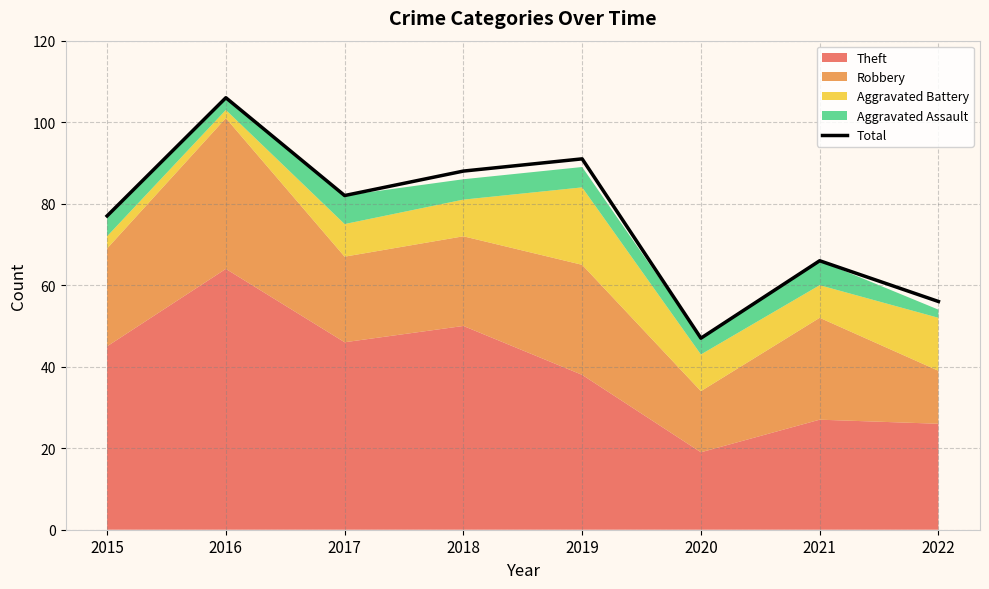

The value at 2015 is 49. True or false?

False